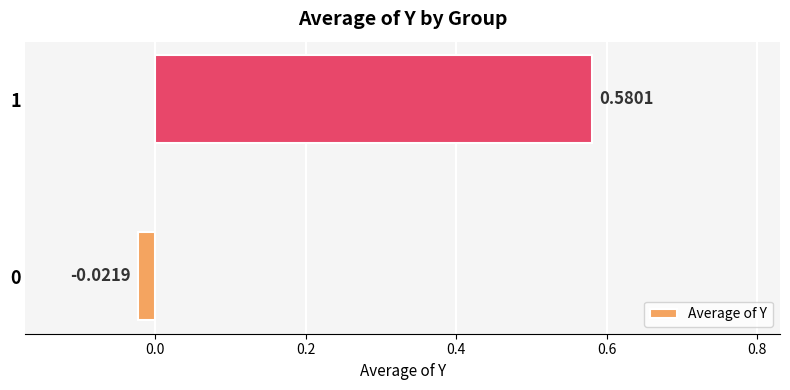

What is the average value?

0.3